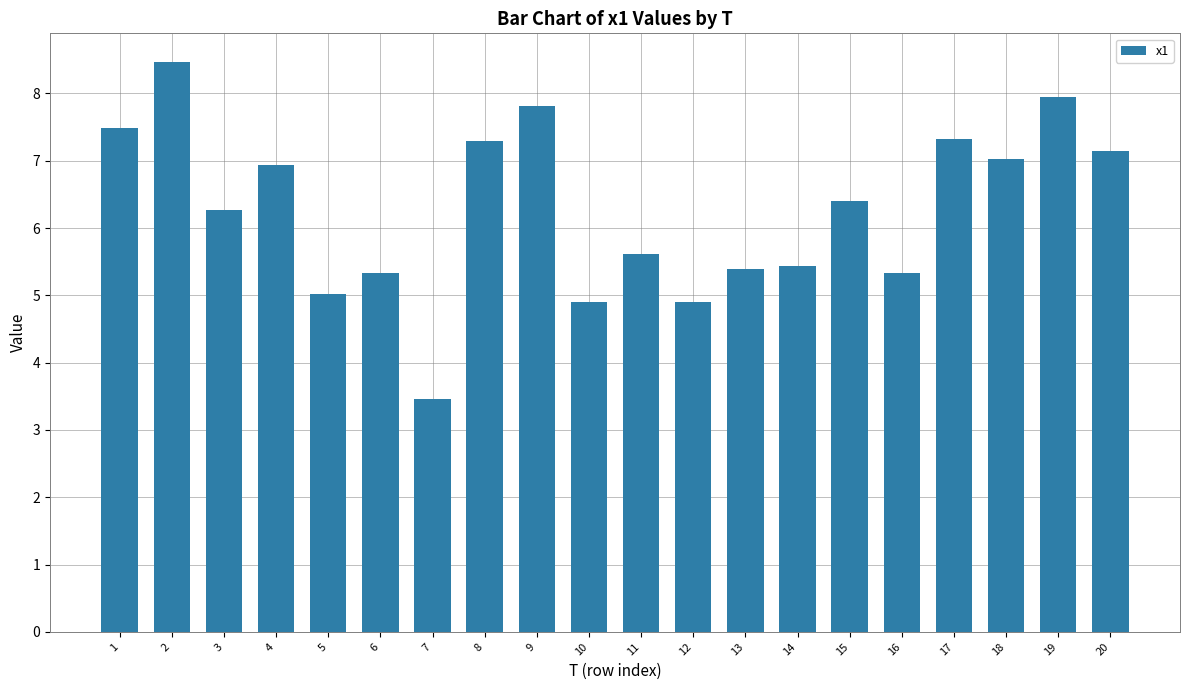

Between 5 and 3, which is larger?

3